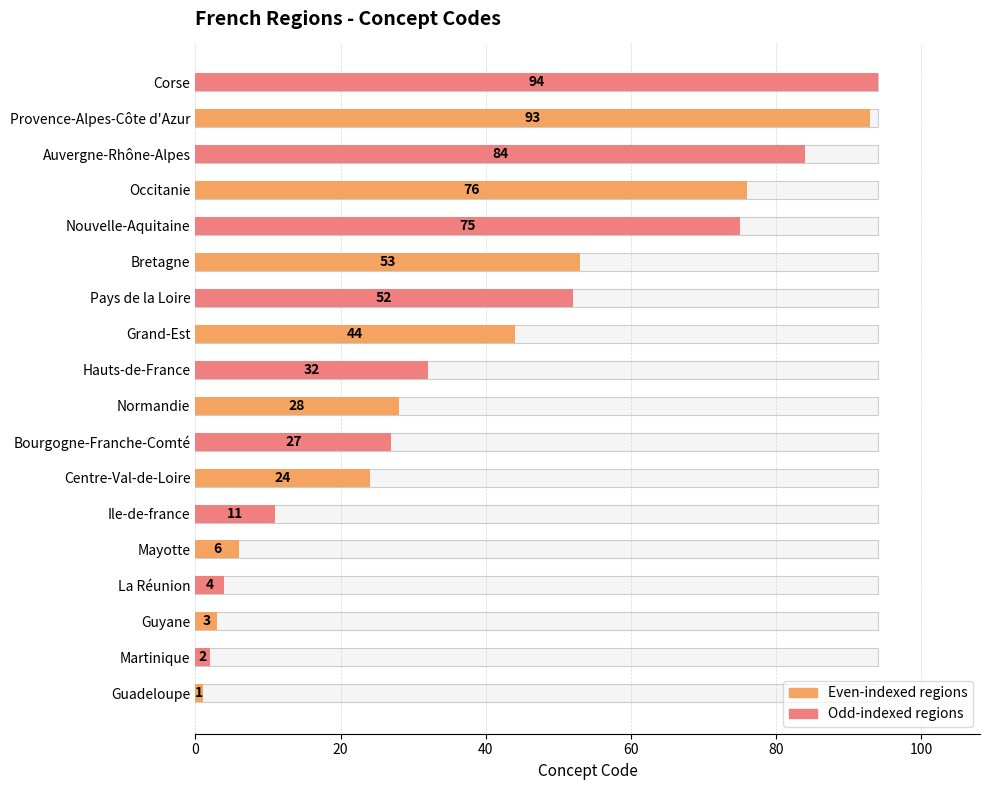

Read the value at Bourgogne-Franche-Comté, to the nearest 10.

30